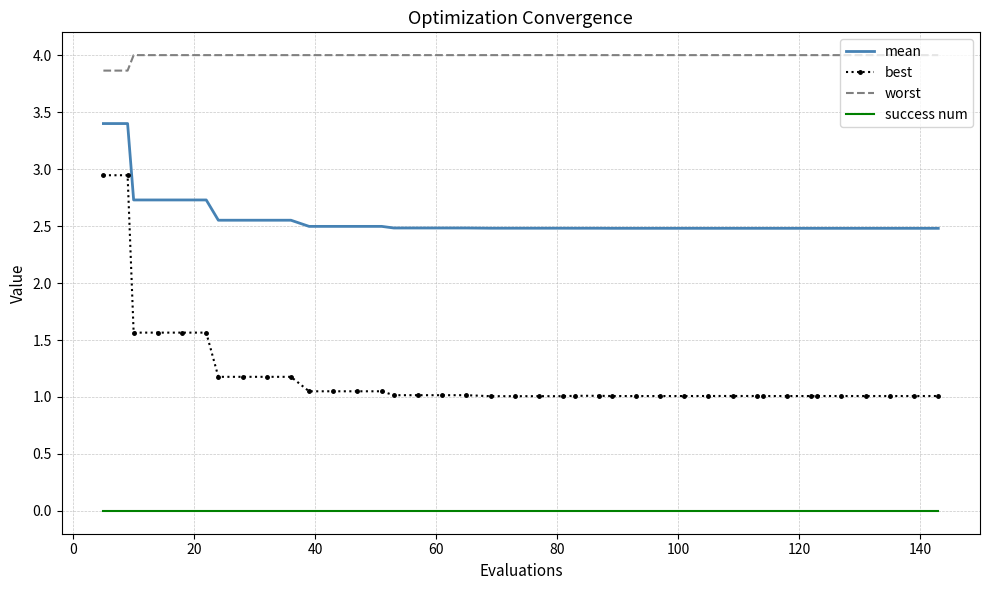

What is the difference between the maximum and minimum values in the best series?

1.9